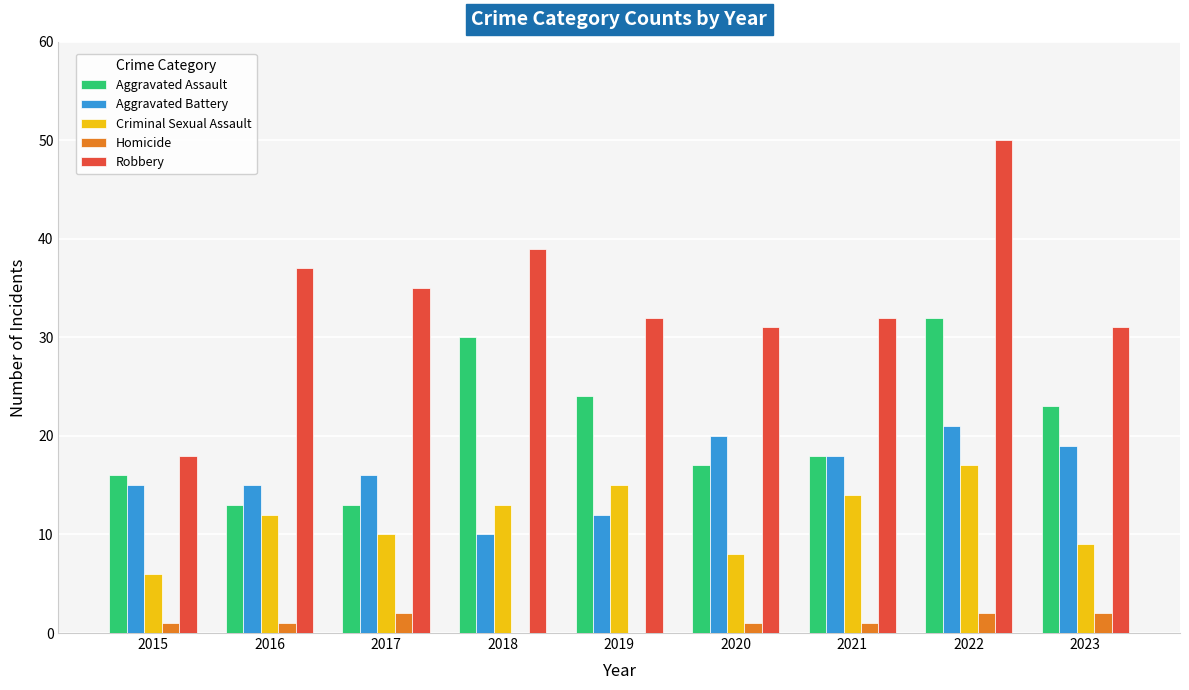

Reading left to right, what are all the values shown in this chart?

Aggravated Assault: 16	13	13	30	24	17	18	32	23
Aggravated Battery: 15	15	16	10	12	20	18	21	19
Criminal Sexual Assault: 6	12	10	13	15	8	14	17	9
Homicide: 1	1	2	0	0	1	1	2	2
Robbery: 18	37	35	39	32	31	32	50	31